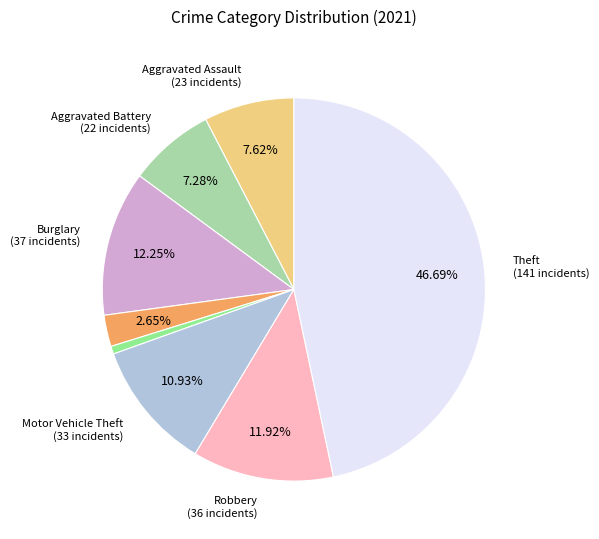

Does any single category account for the majority?

No